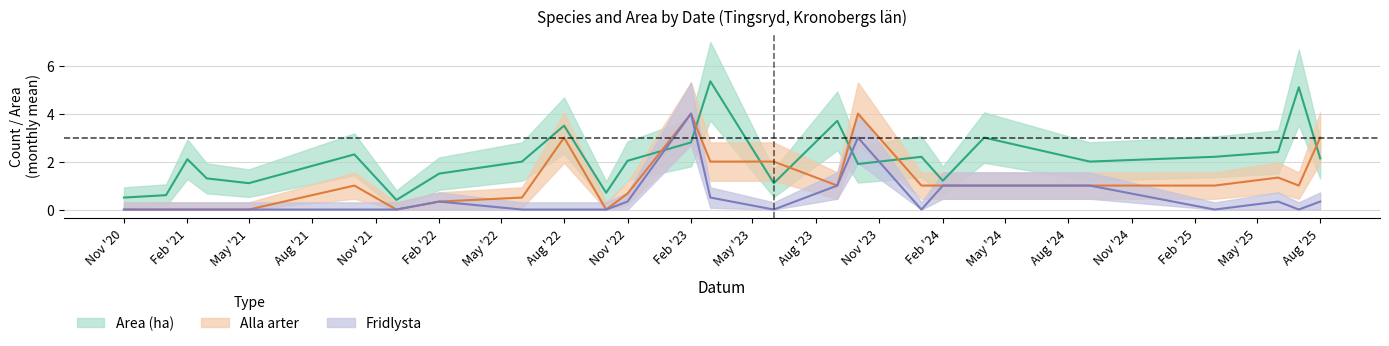

What is the average value of the Area (ha) series?

2.2